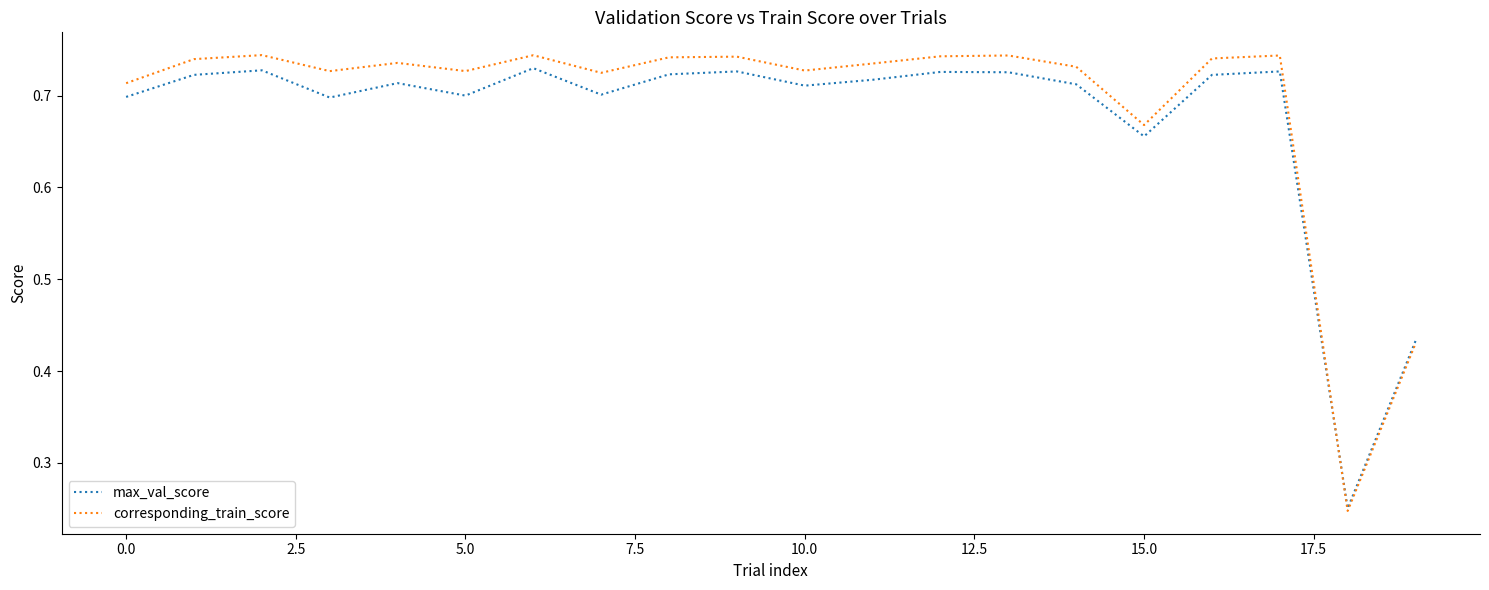

Which series has the widest spread of values?

corresponding_train_score